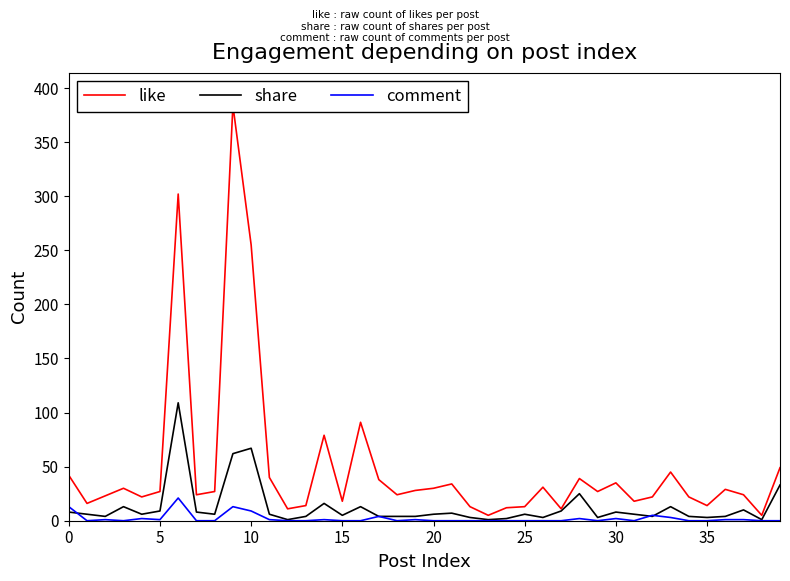

How many values in the comment series exceed 0?

17